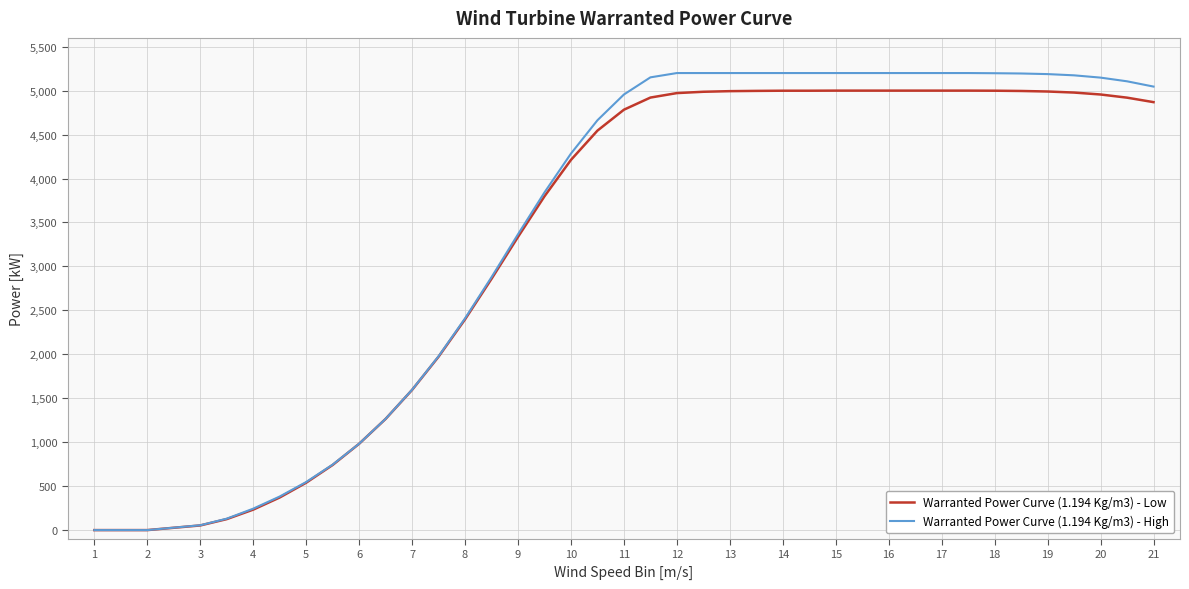

Which series has the largest range (max minus min)?

Warranted Power Curve (1.194 Kg/m3) - High